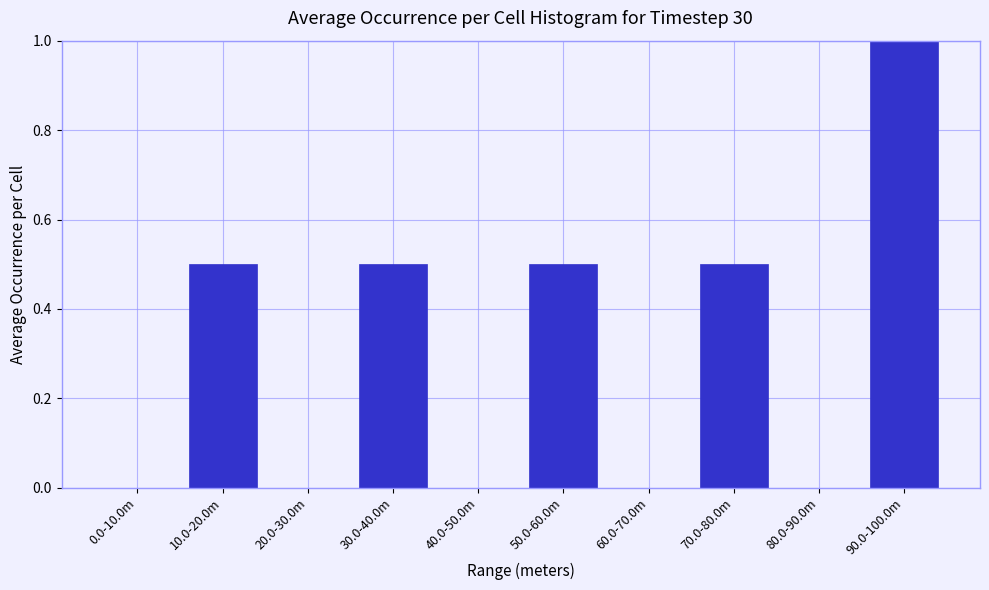

Reading right to left, list all the values displayed in this chart.

90.0-100.0m=1.0	80.0-90.0m=0.0	70.0-80.0m=0.5	60.0-70.0m=0.0	50.0-60.0m=0.5	40.0-50.0m=0.0	30.0-40.0m=0.5	20.0-30.0m=0.0	10.0-20.0m=0.5	0.0-10.0m=0.0